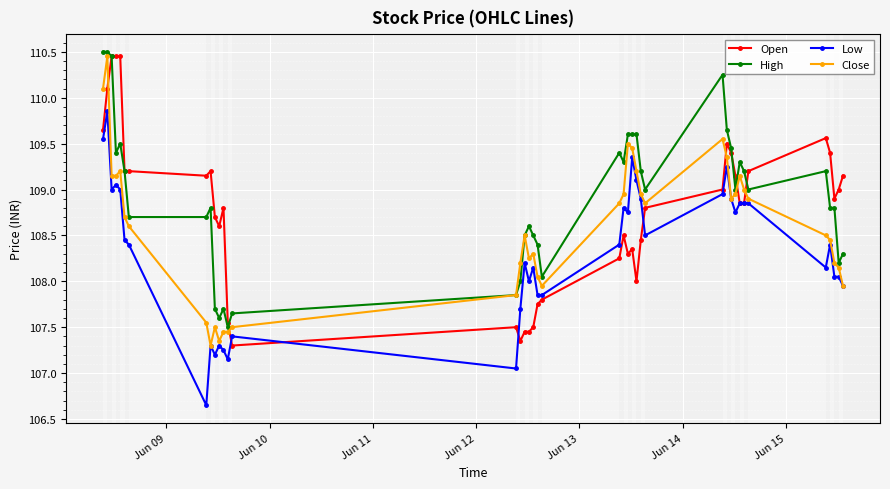

At how many categories does at least one series exceed 107?

40